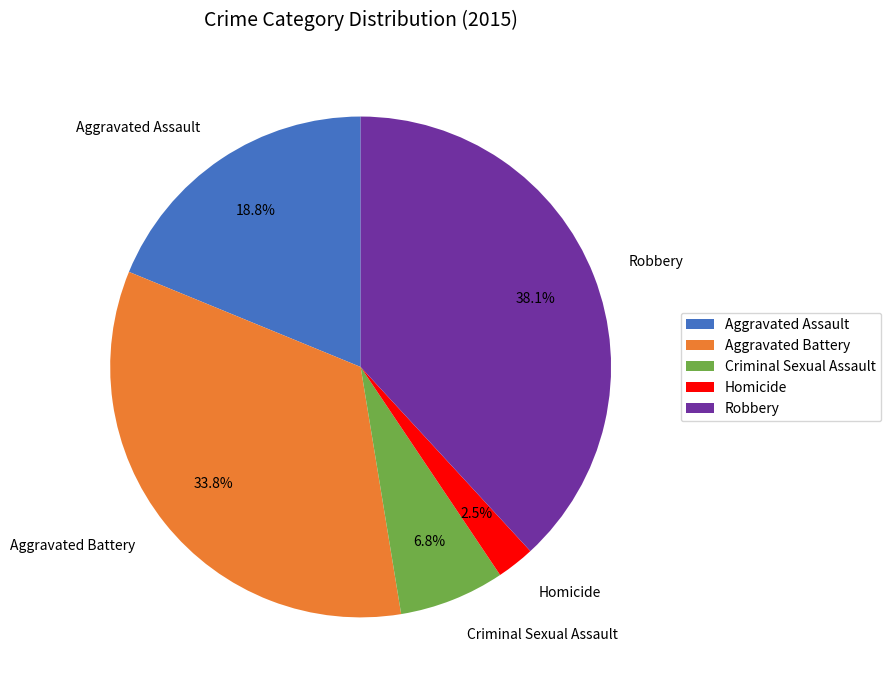

To the nearest percent, what portion does Robbery represent?

38%